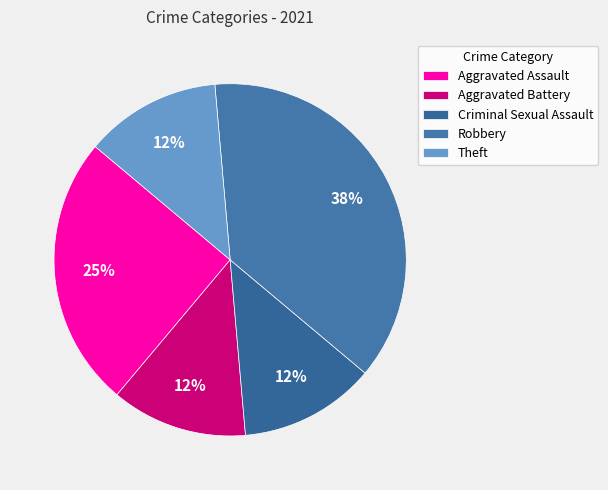

How many segments does this pie chart have?

5